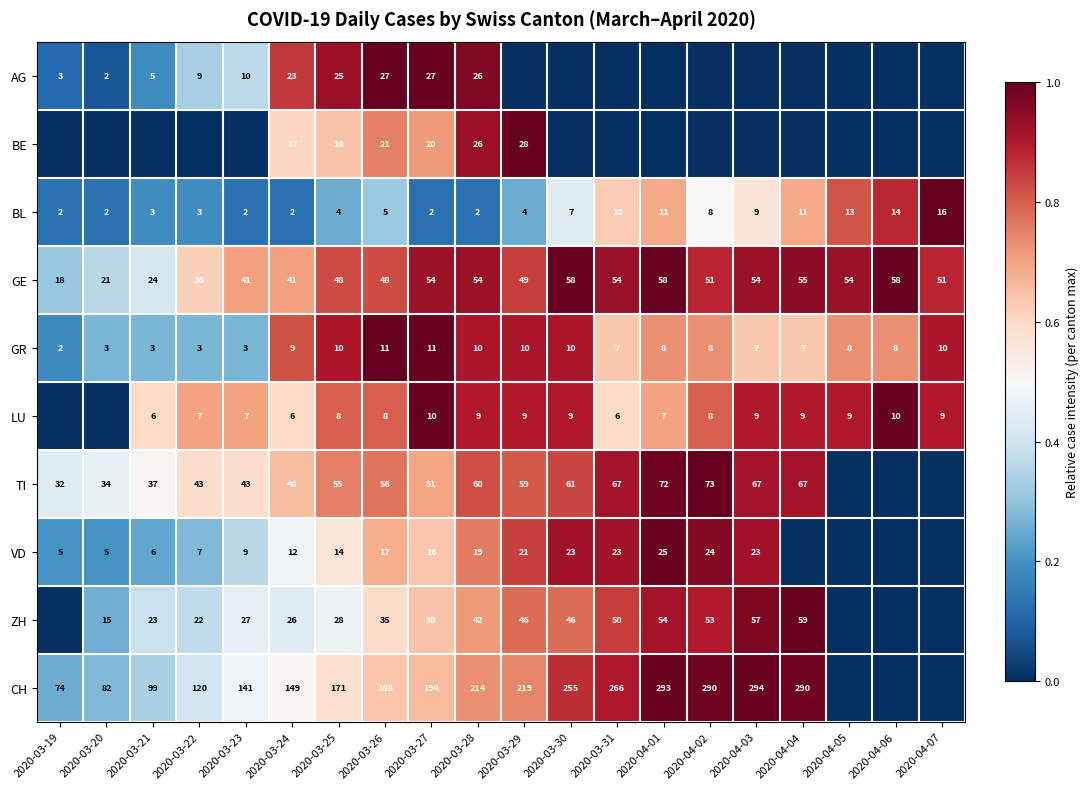

What is the approximate value of BL at 2020-04-06, to the nearest 10?

10